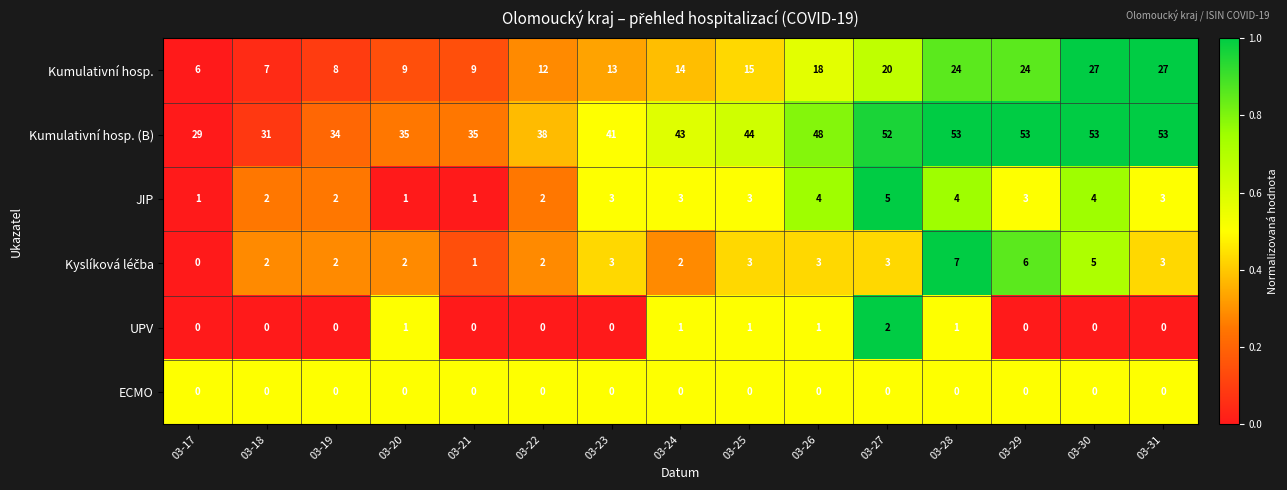

What is the sum of all Kumulativní hosp. values?

233